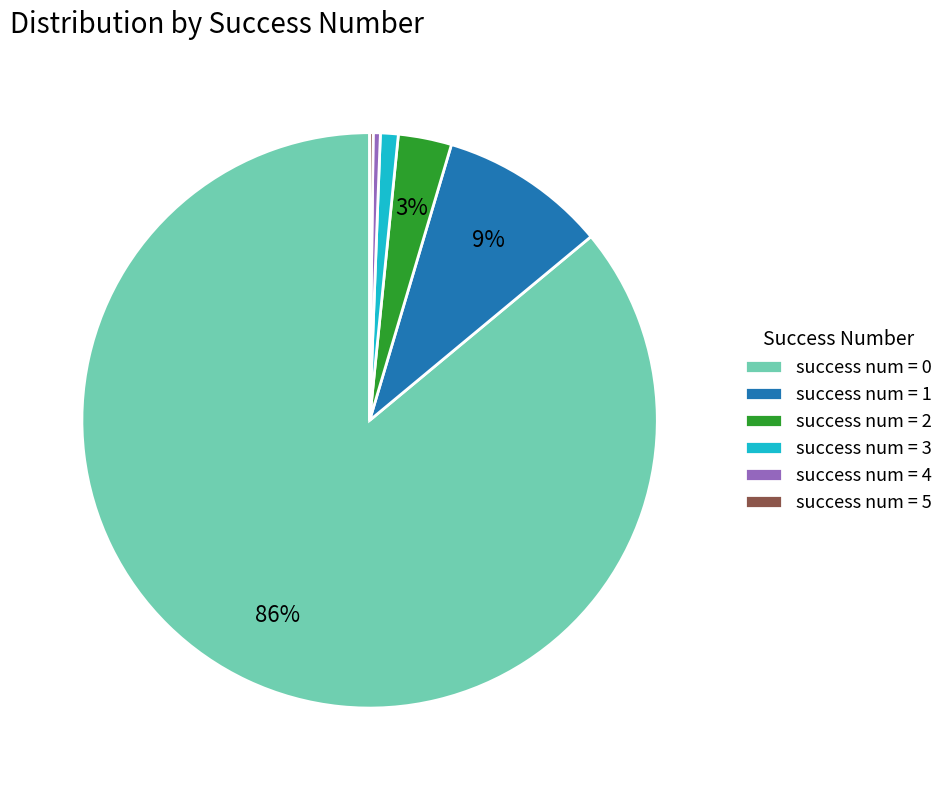

To the nearest percent, what is the average slice percentage?

17%